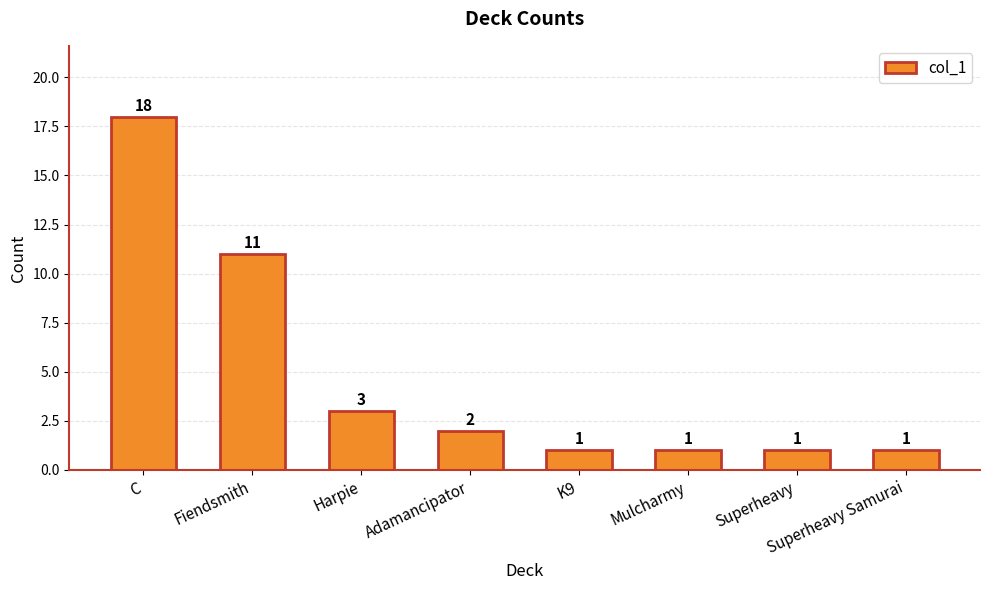

Reading right to left, extract all data points from this chart.

1	1	1	1	2	3	11	18